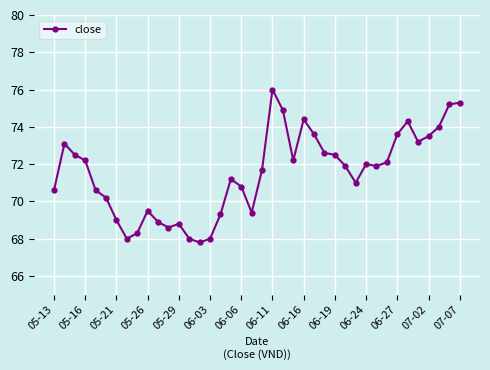

How many points are lower than both their immediate neighbors (excluding endpoints)?

8